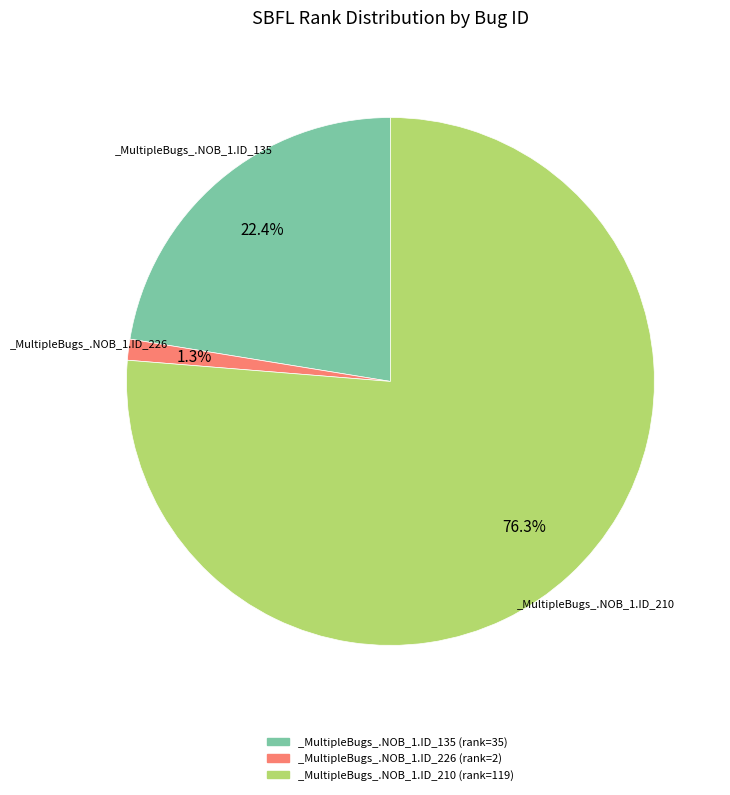

Which category has the biggest portion of the pie?

_MultipleBugs_.NOB_1.ID_210